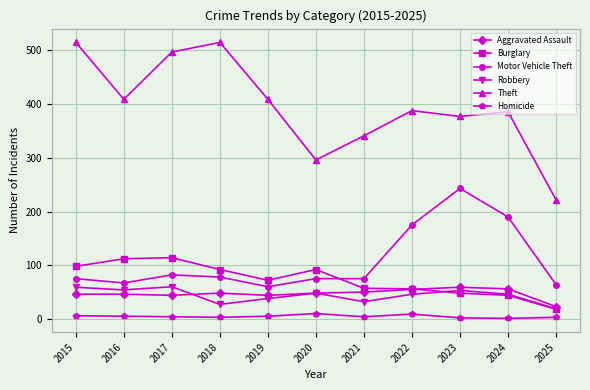

Count the number of categories in the chart.

11